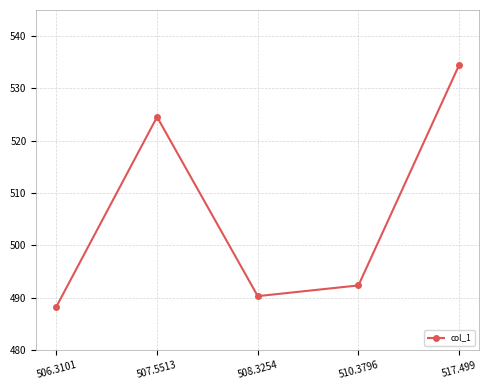

How many values exceed 492?

3